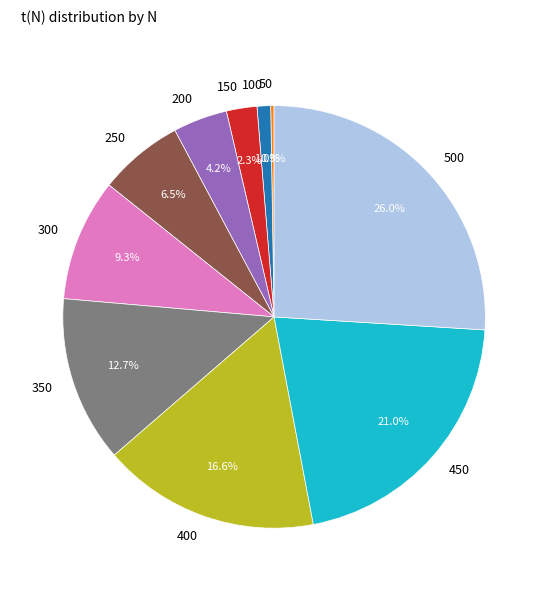

How much of the chart is everything except 400?

83.4%